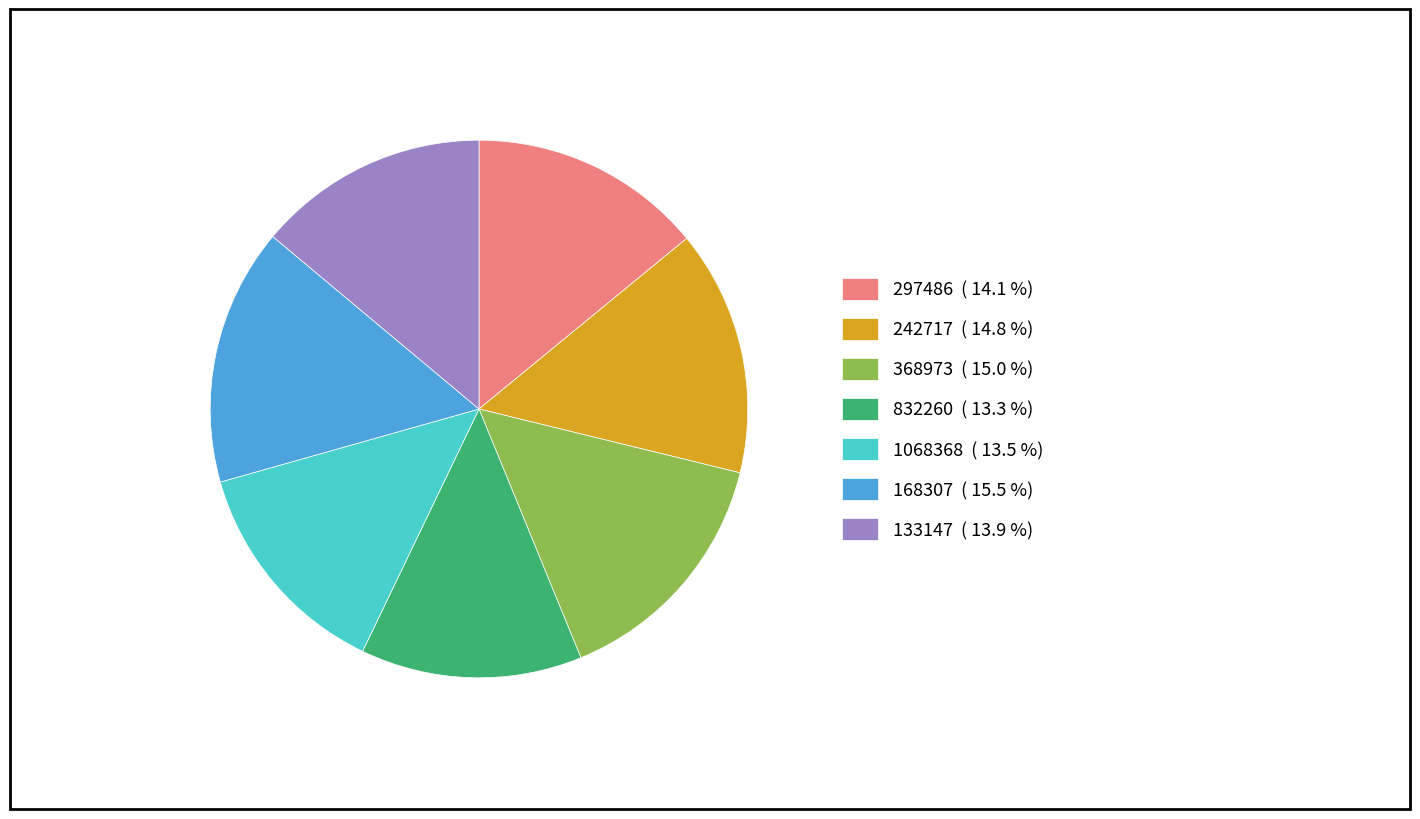

Combined, do 168307 ( 15.5 %) and 1068368 ( 13.5 %) account for over 50%?

No